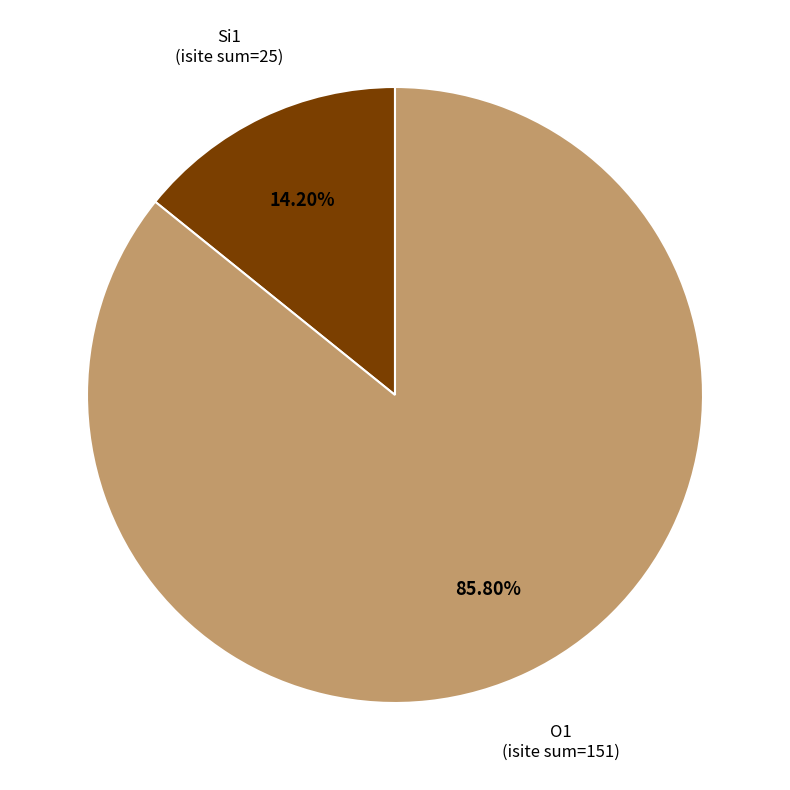

Which category accounts for the majority?

O1